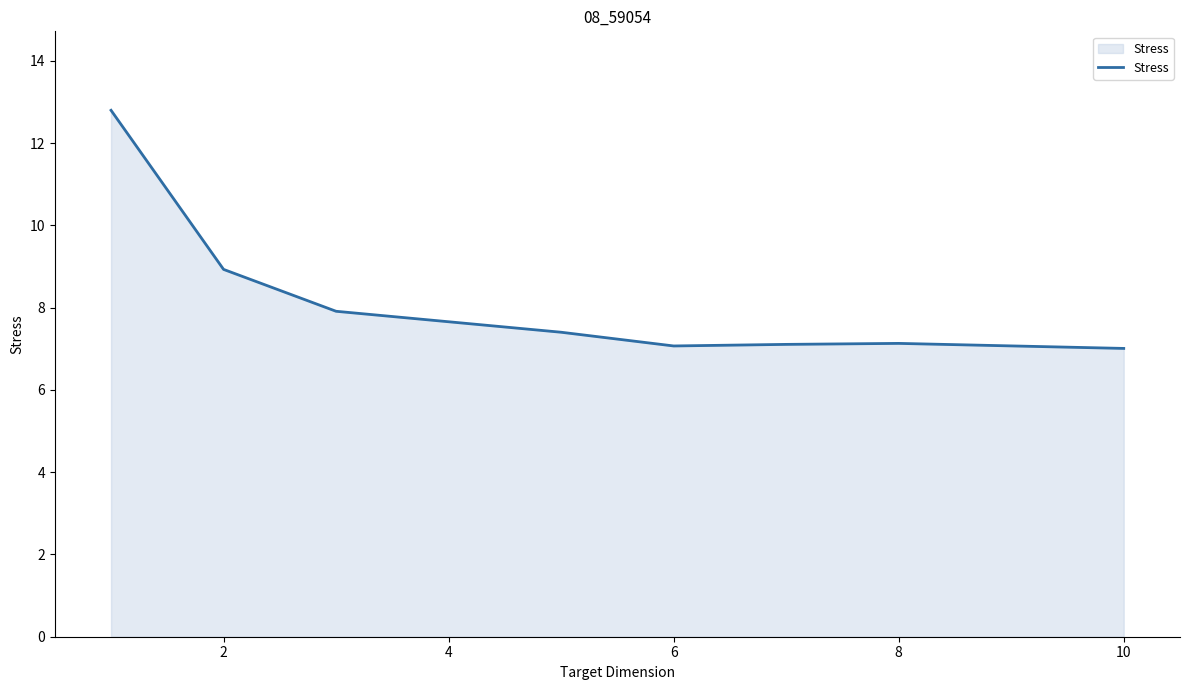

Count the number of categories in the chart.

8